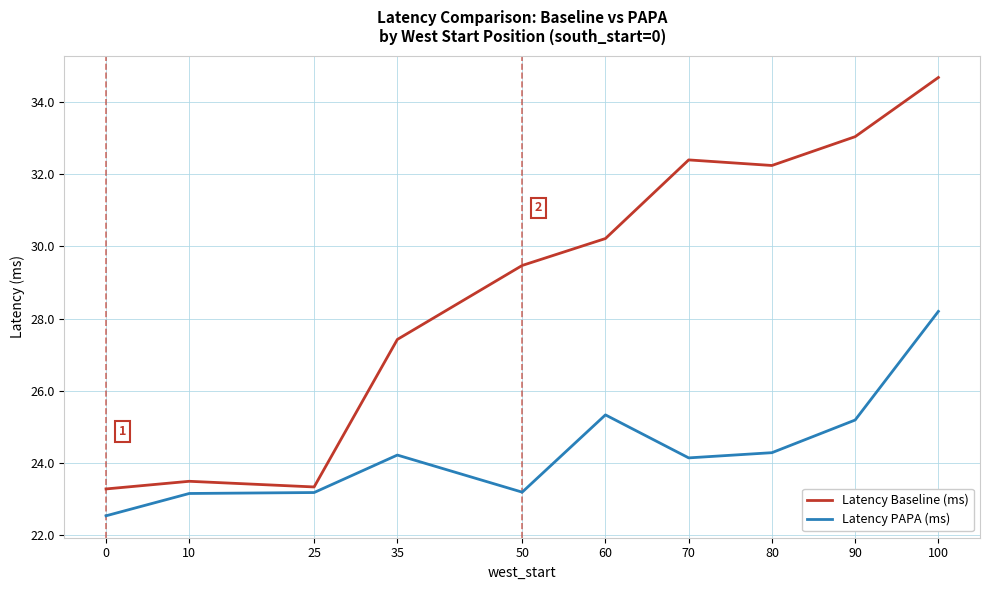

What is the difference between the second highest and minimum values in the Latency Baseline (ms) series?

9.8